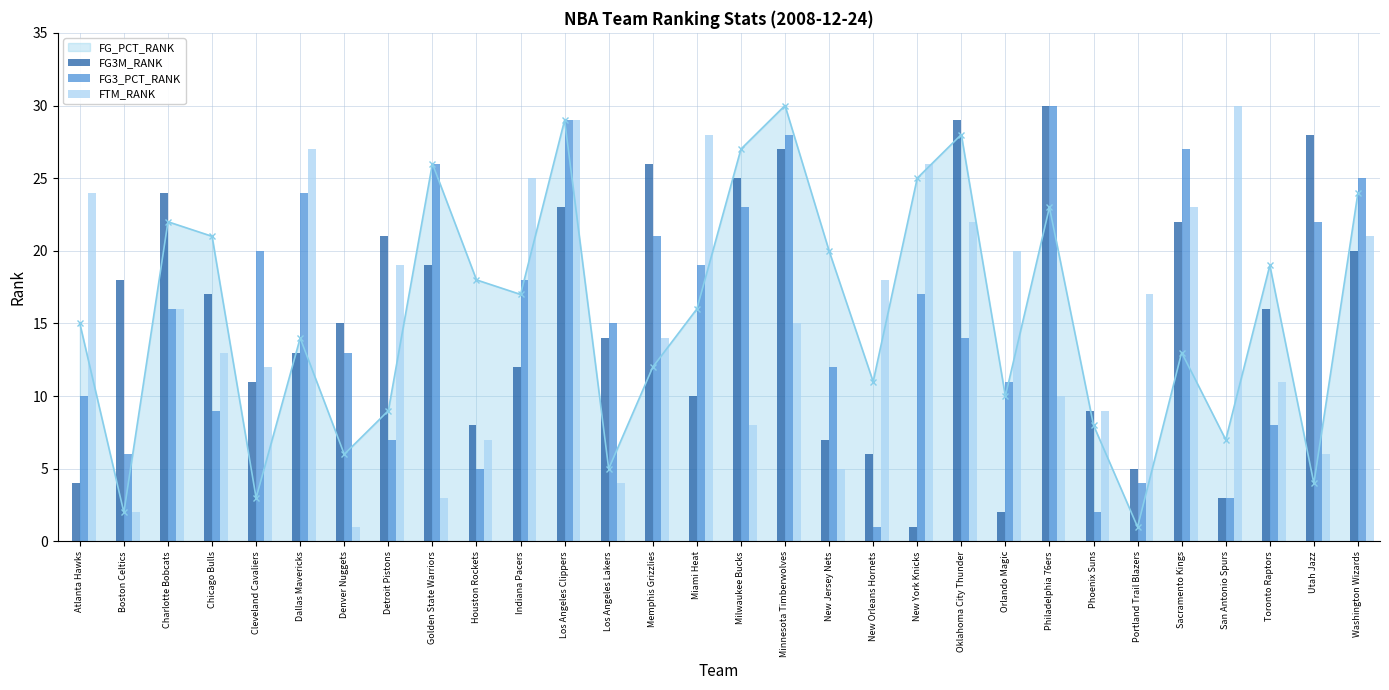

Is it true that FTM_RANK equals 22 at Oklahoma City Thunder?

True